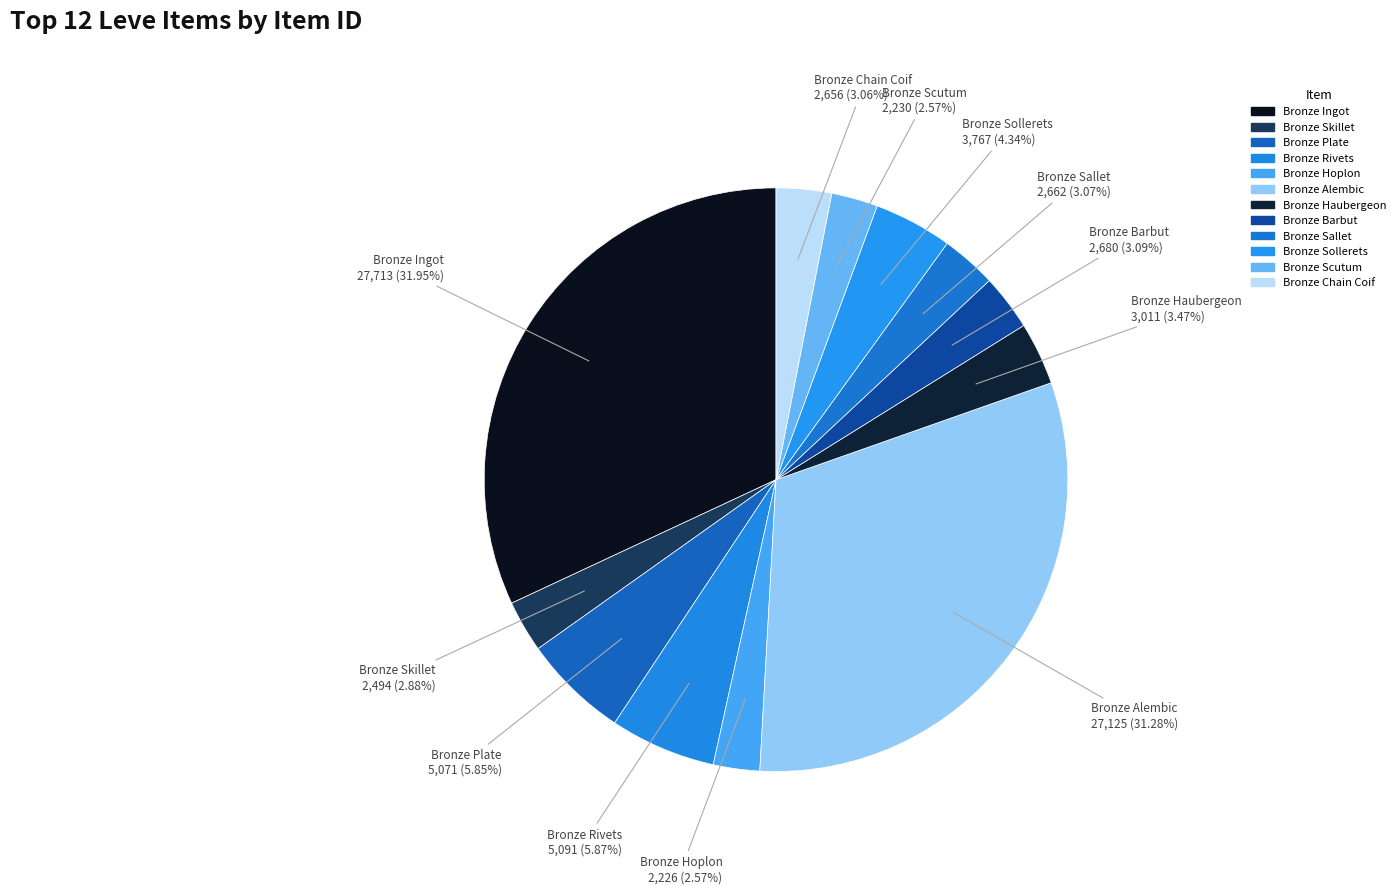

True or false: Bronze Sallet accounts for 3% of the total.

True